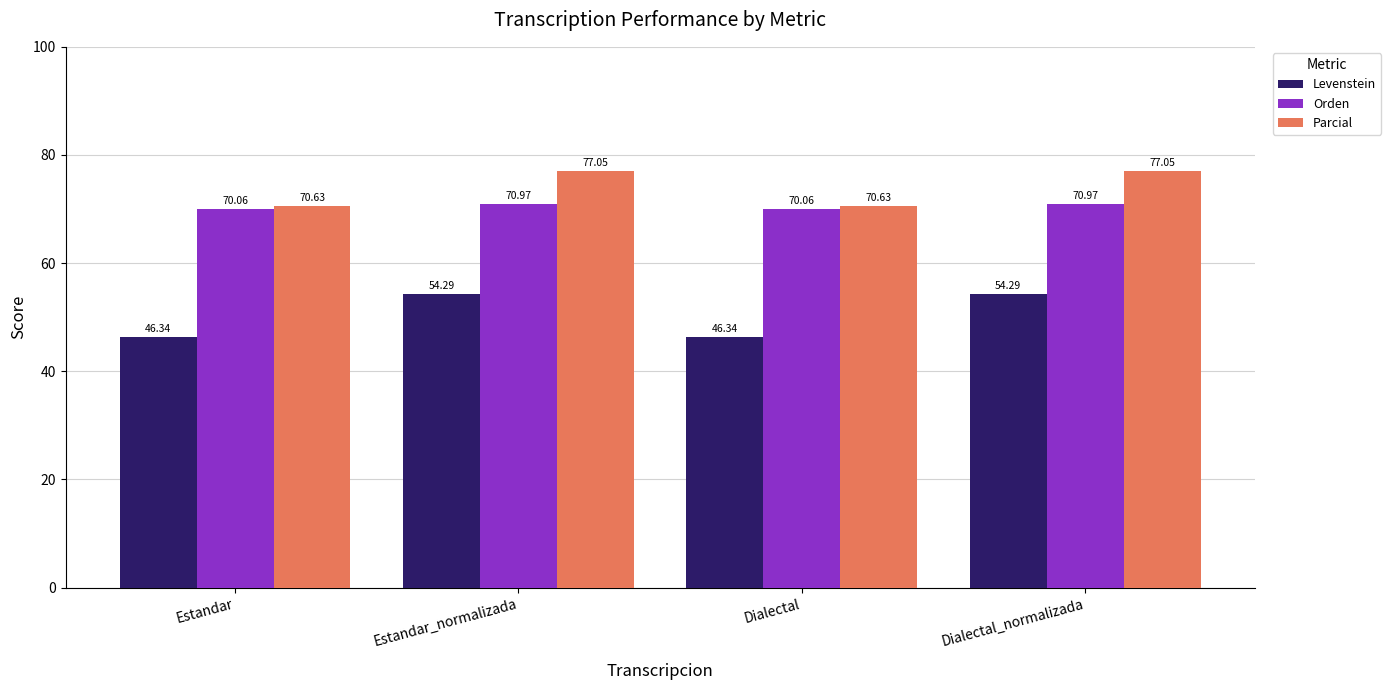

Is it true that Orden equals 34.9 at Estandar?

False